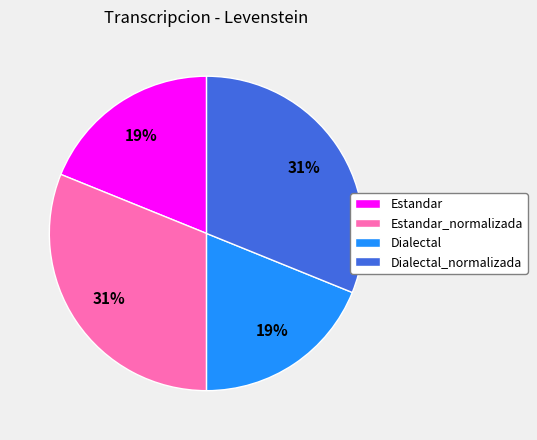

Does any single category account for the majority?

No